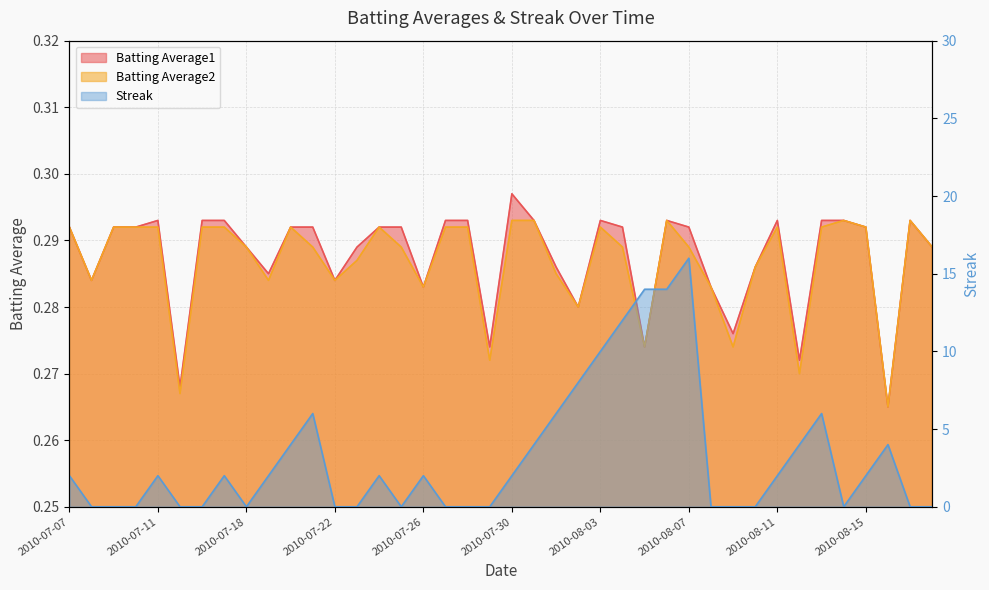

Reading right to left, what are all the values shown in this chart?

Batting Average1: 0.3	0.3	0.3	0.3	0.3	0.3	0.3	0.3	0.3	0.3	0.3	0.3	0.3	0.3	0.3	0.3	0.3	0.3	0.3	0.3	0.3	0.3	0.3	0.3	0.3	0.3	0.3	0.3	0.3	0.3	0.3	0.3	0.3	0.3	0.3	0.3	0.3	0.3	0.3	0.3
Batting Average2: 0.3	0.3	0.3	0.3	0.3	0.3	0.3	0.3	0.3	0.3	0.3	0.3	0.3	0.3	0.3	0.3	0.3	0.3	0.3	0.3	0.3	0.3	0.3	0.3	0.3	0.3	0.3	0.3	0.3	0.3	0.3	0.3	0.3	0.3	0.3	0.3	0.3	0.3	0.3	0.3
Streak: 0.0	0.0	4.0	2.0	0.0	6.0	4.0	2.0	0.0	0.0	0.0	16.0	14.0	14.0	12.0	10.0	8.0	6.0	4.0	2.0	0.0	0.0	0.0	2.0	0.0	2.0	0.0	0.0	6.0	4.0	2.0	0.0	2.0	0.0	0.0	2.0	0.0	0.0	0.0	2.0